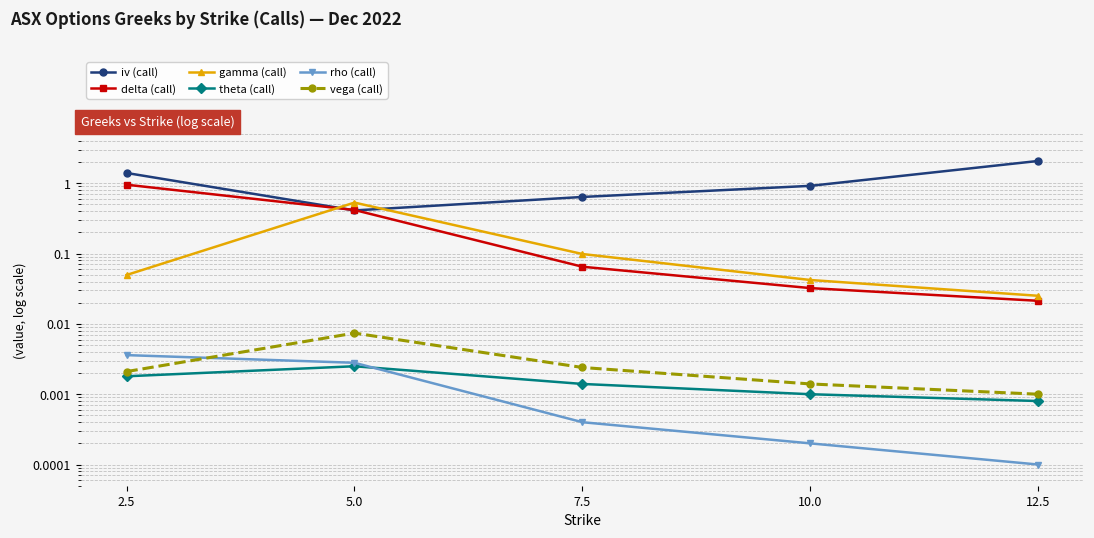

List the labels in order of rho (call) value, smallest first.

12.5, 10.0, 7.5, 5.0, 2.5